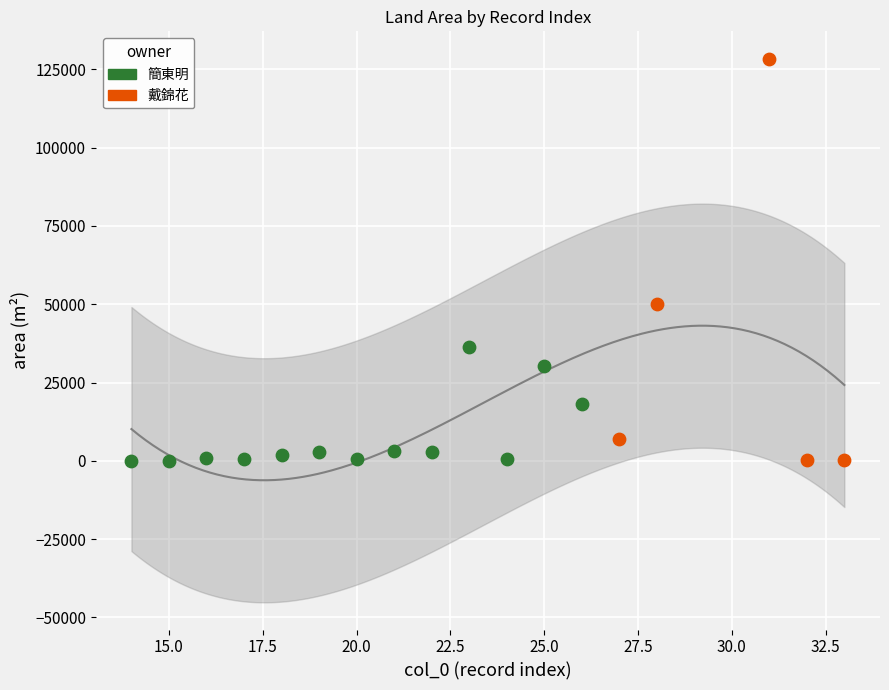

Which series contains the highest Y value?

戴錦花